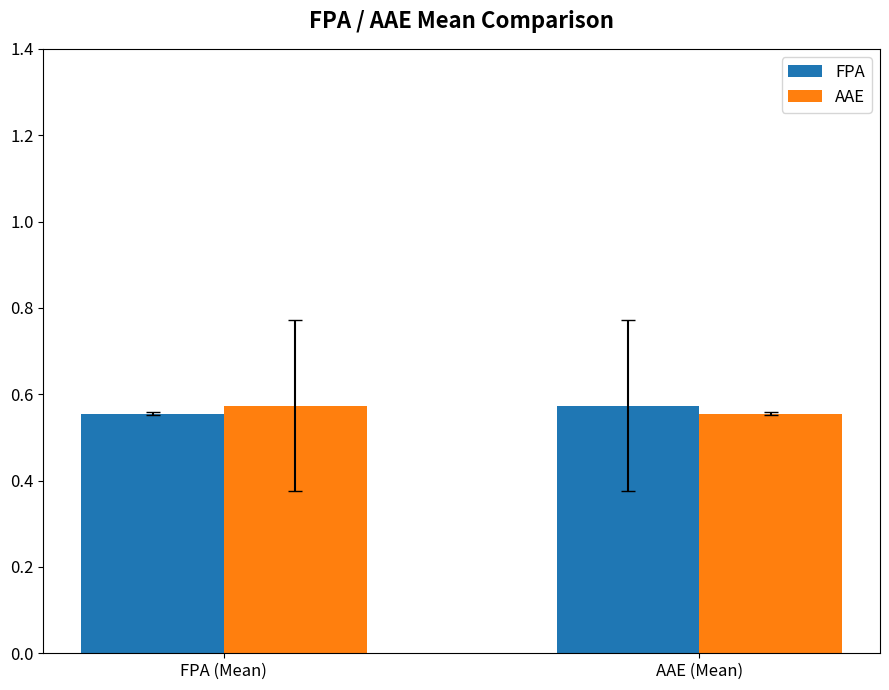

What is the sum of the AAE values at FPA (Mean) and AAE (Mean)?

1.1